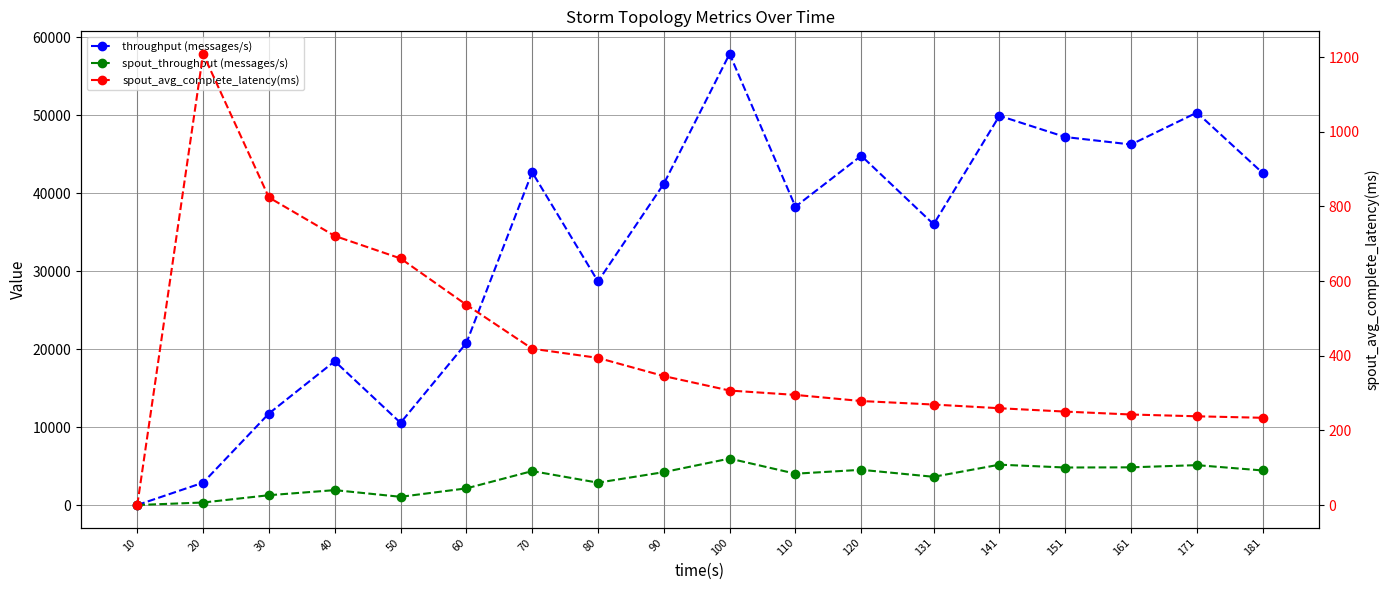

How many values in spout_throughput (messages/s) are above zero?

17